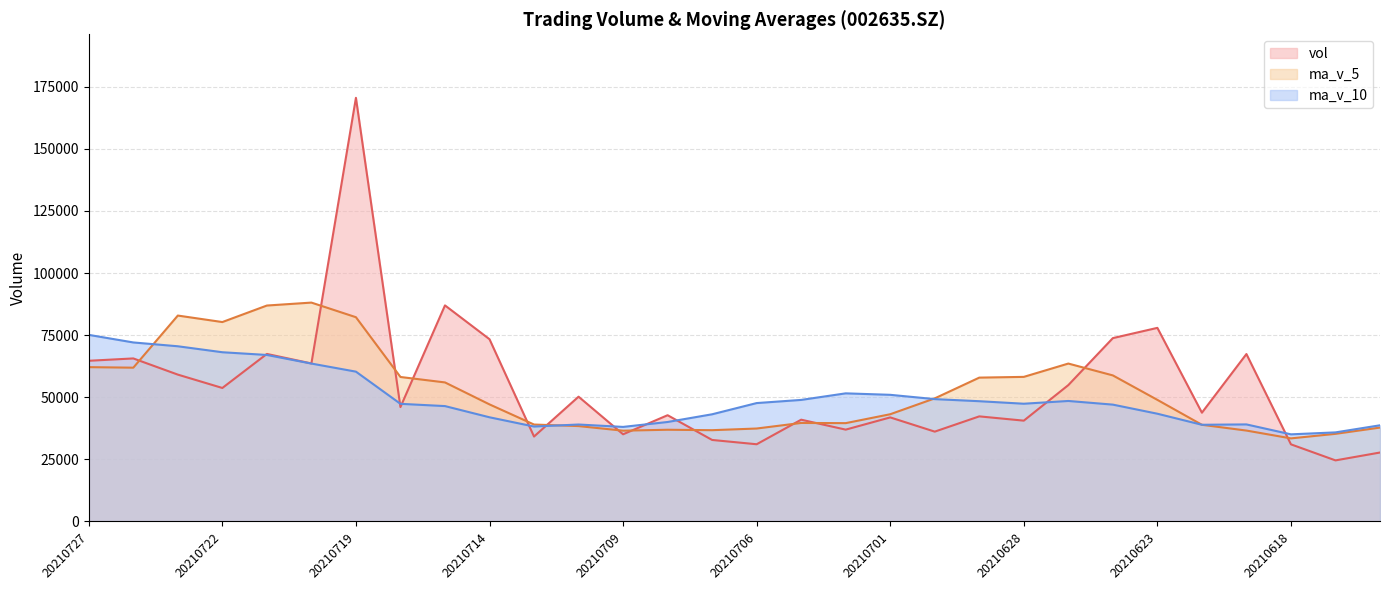

True or false: ma_v_10 has a value of 77900.6 at 20210624.

False